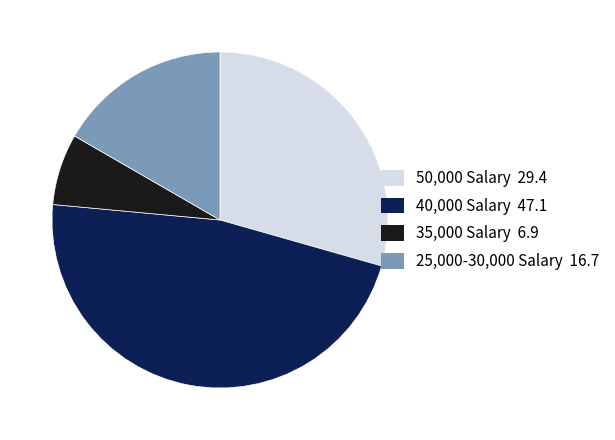

Is there any slice that represents more than half of the pie?

No